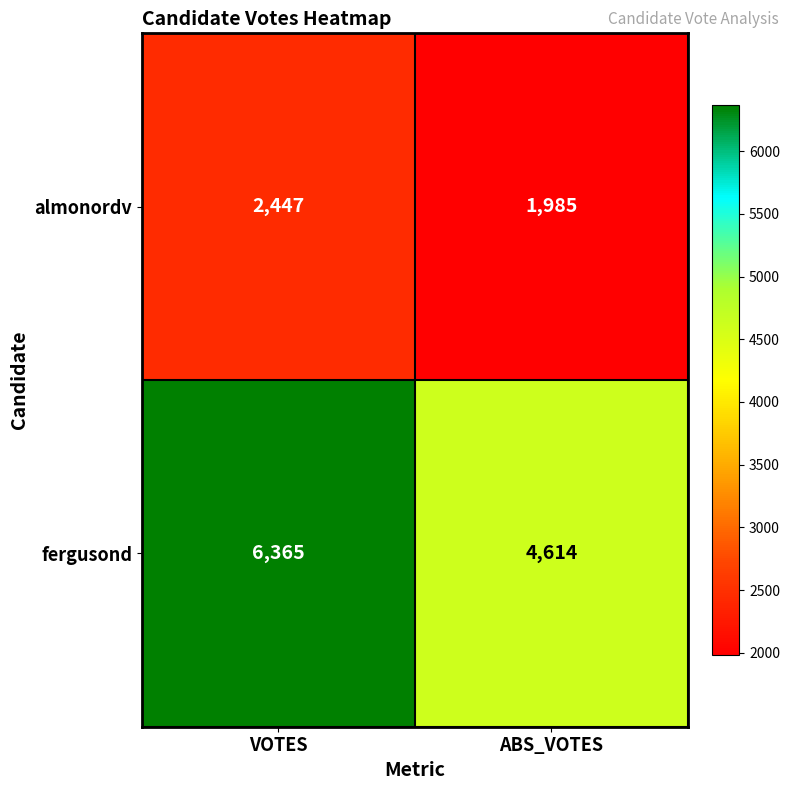

Between VOTES and ABS_VOTES, which series saw the biggest shift?

fergusond